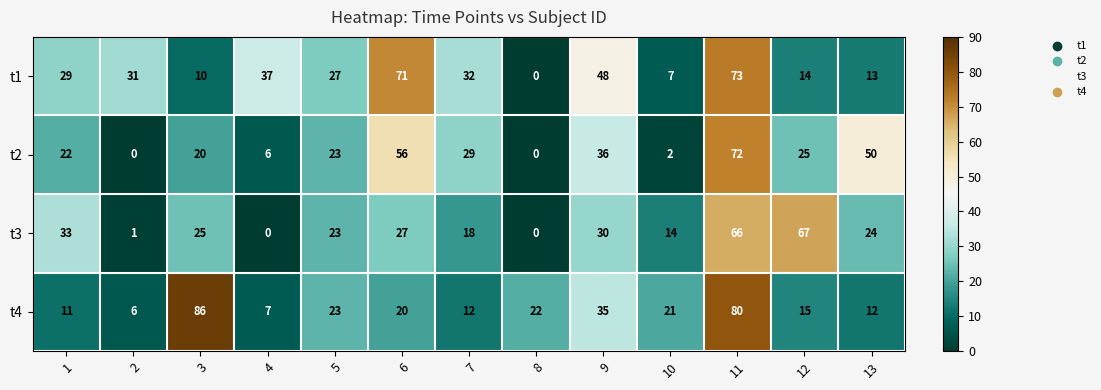

What is the maximum value for t2?

72